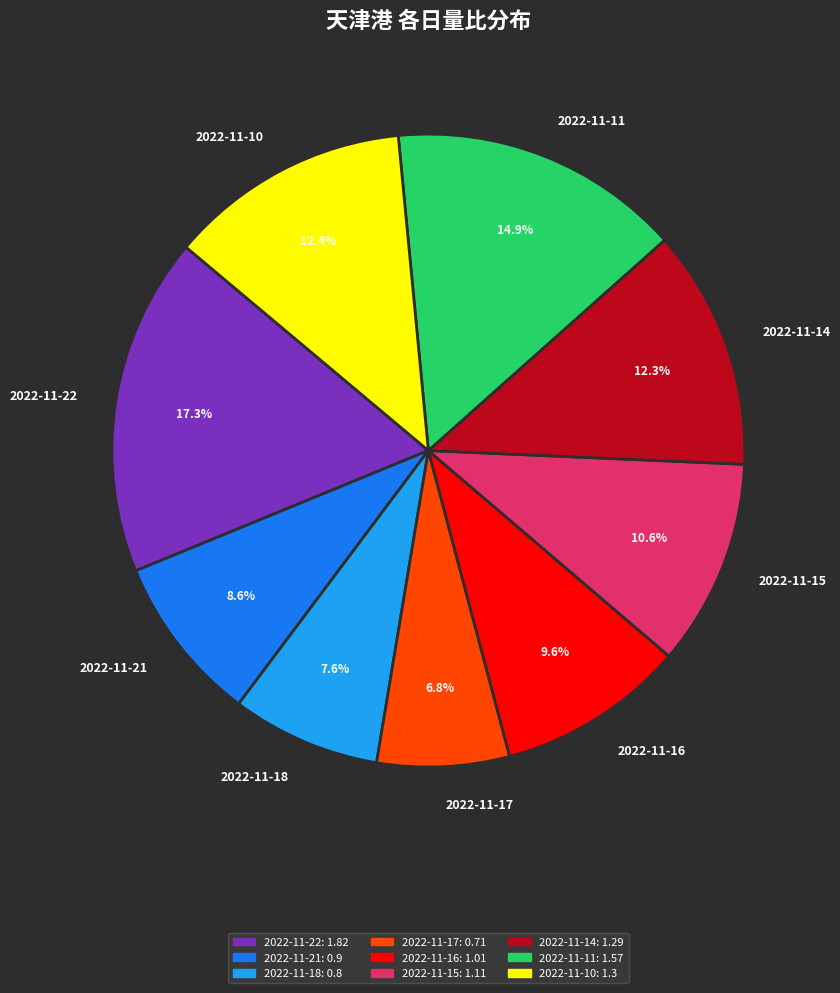

Which slice is the smallest?

2022-11-17